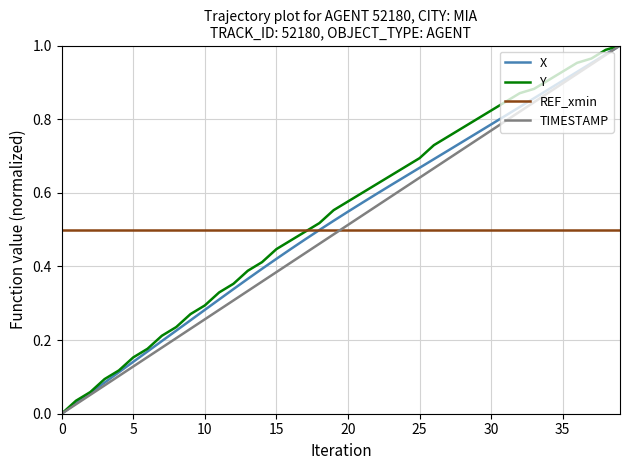

True or false: REF_xmin and TIMESTAMP intersect in this chart.

True